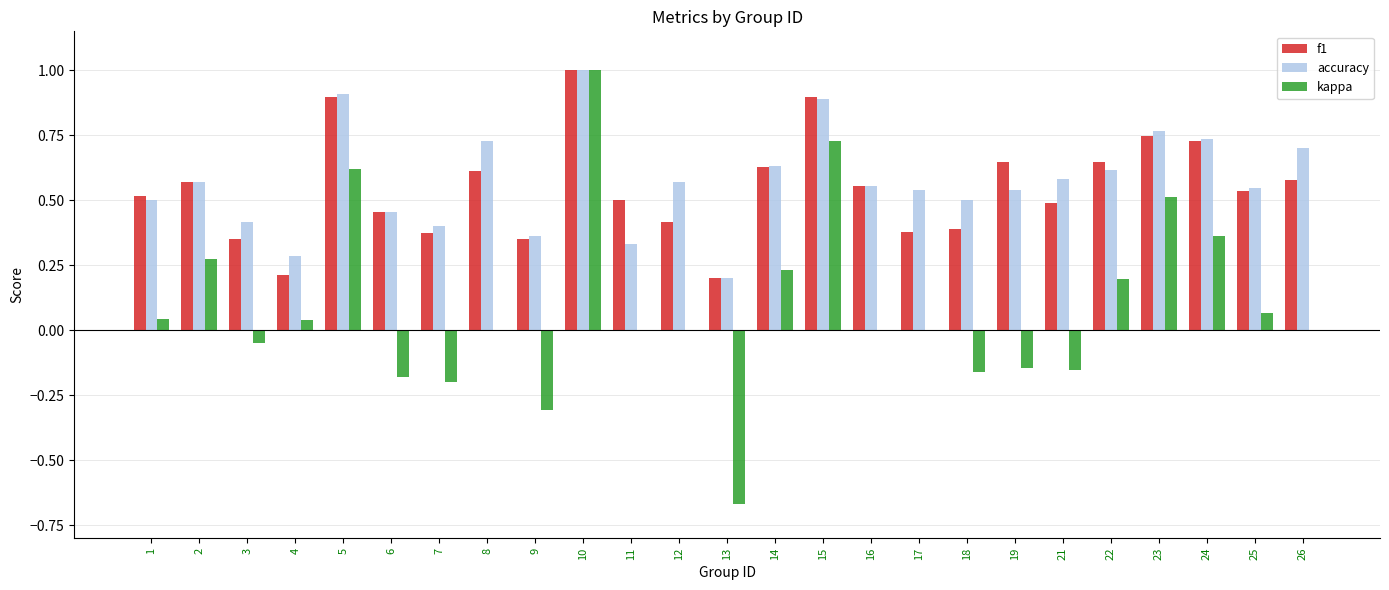

What is the sum of all kappa values?

2.2